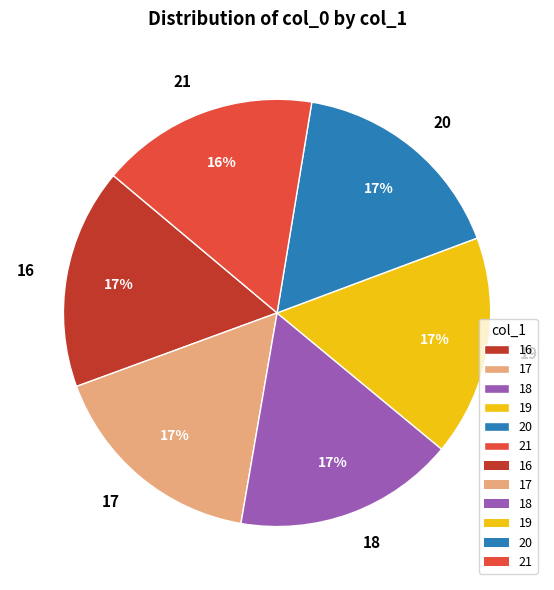

To the nearest percent, what is the combined percentage of 21 and 19?

33%